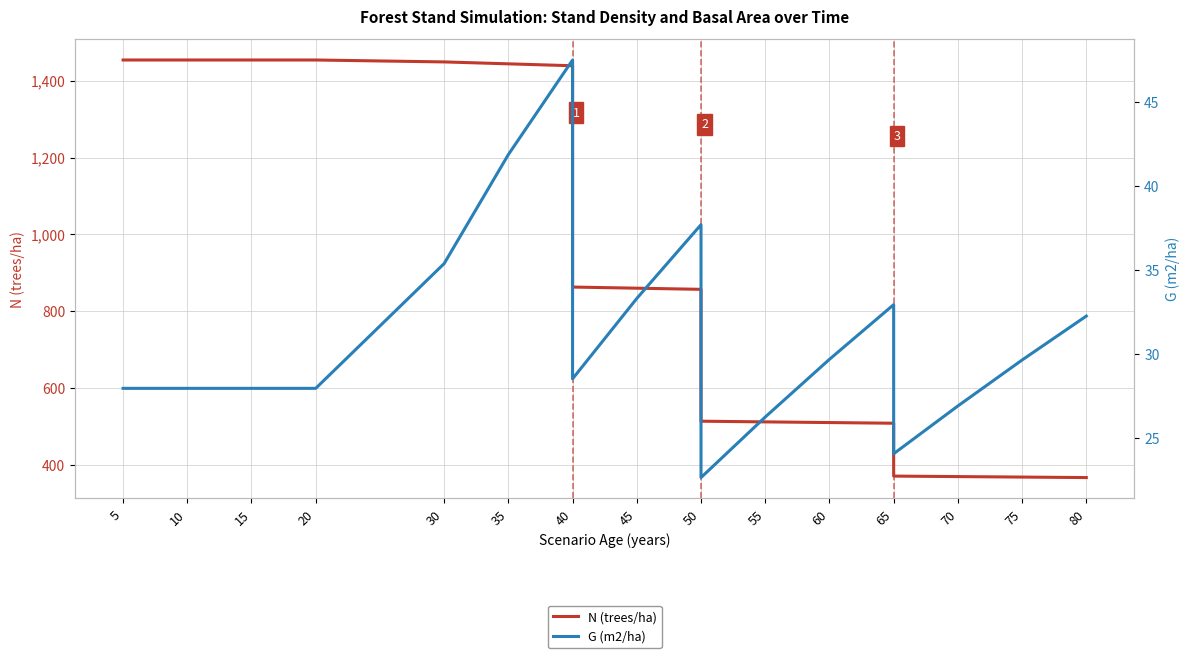

How many lines are shown in the chart?

2